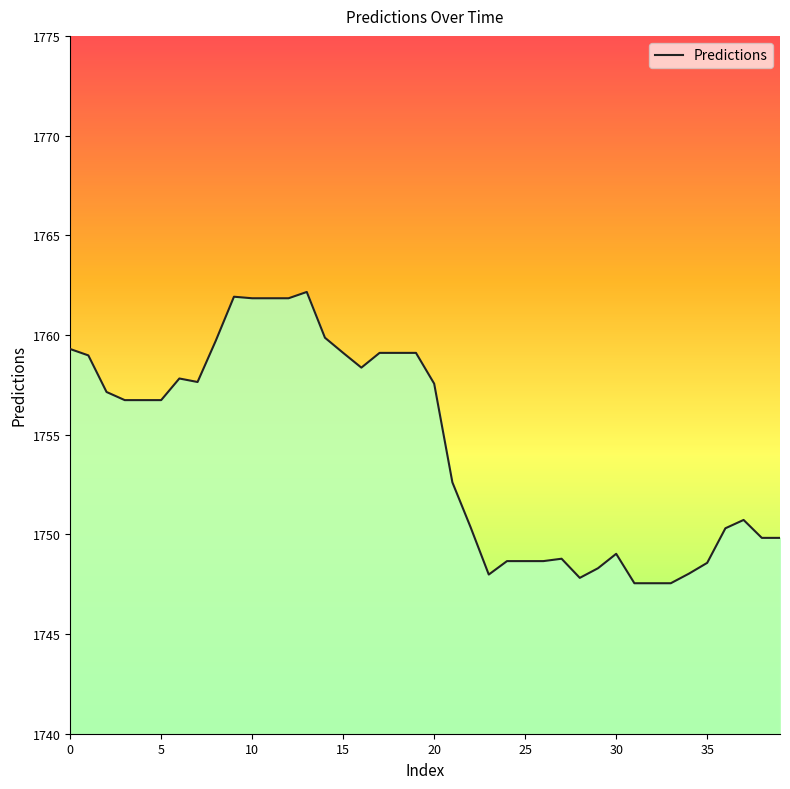

At which label is the value closest to 1754?

21